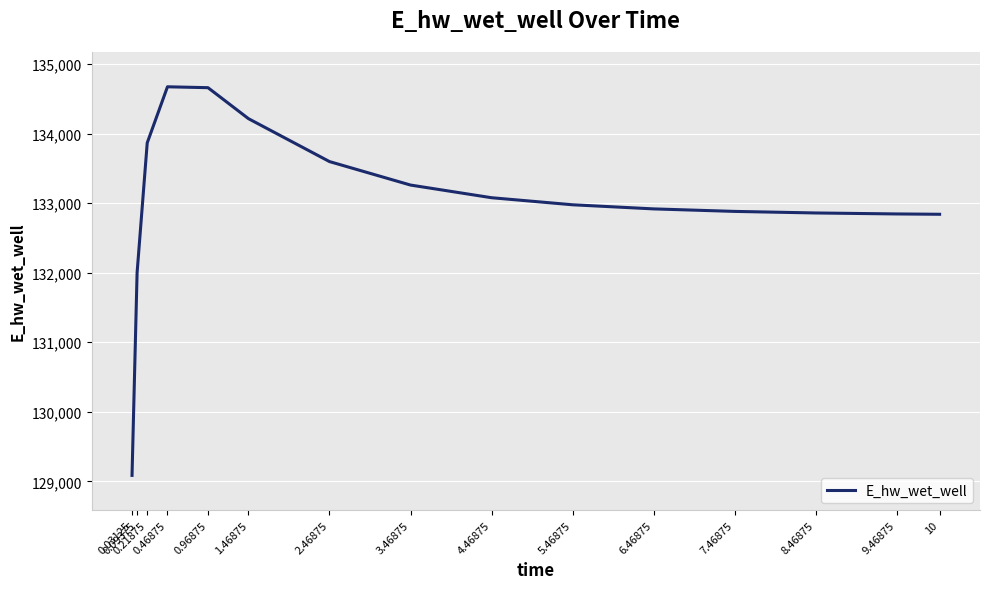

Count the number of data series in this chart.

1